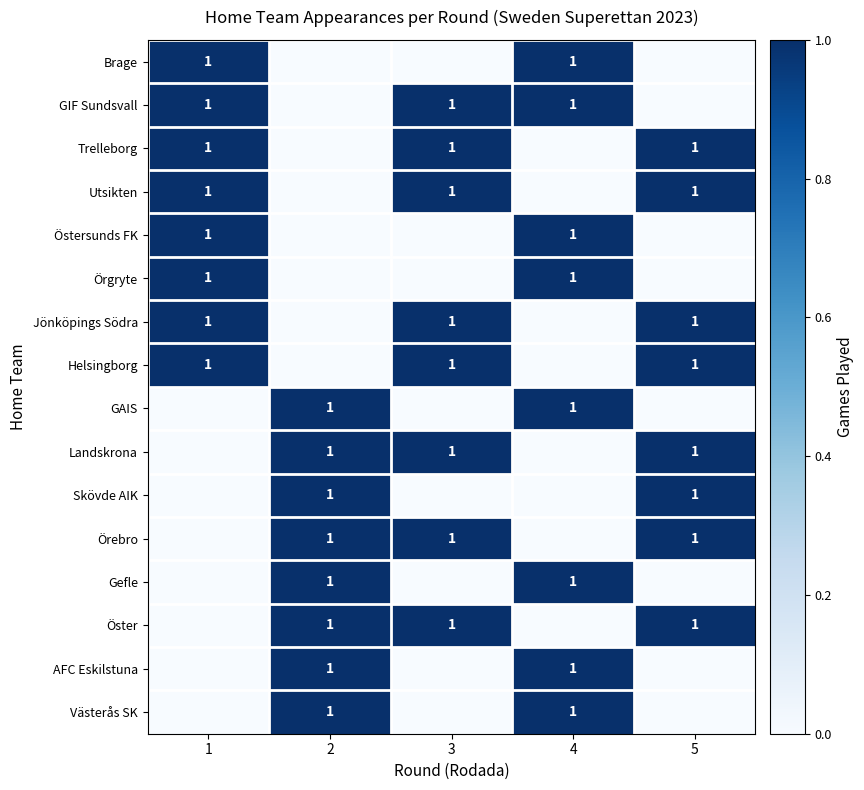

What is the difference between the maximum and minimum values in the Jönköpings Södra series?

1